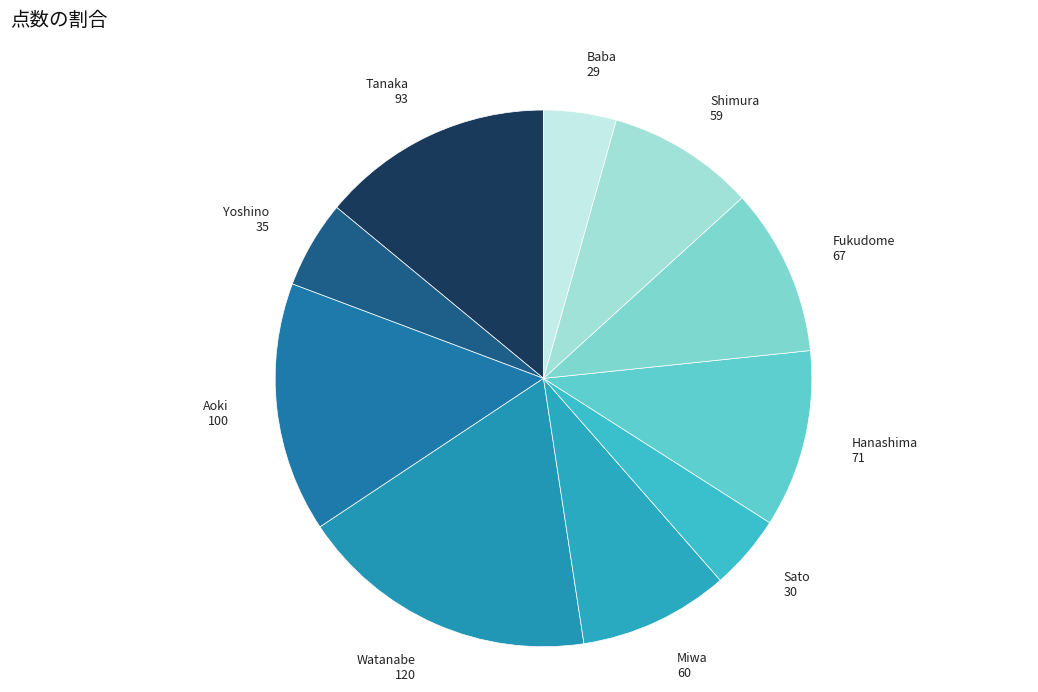

What is the ratio of the value at Baba to the value at Sato?

1.0